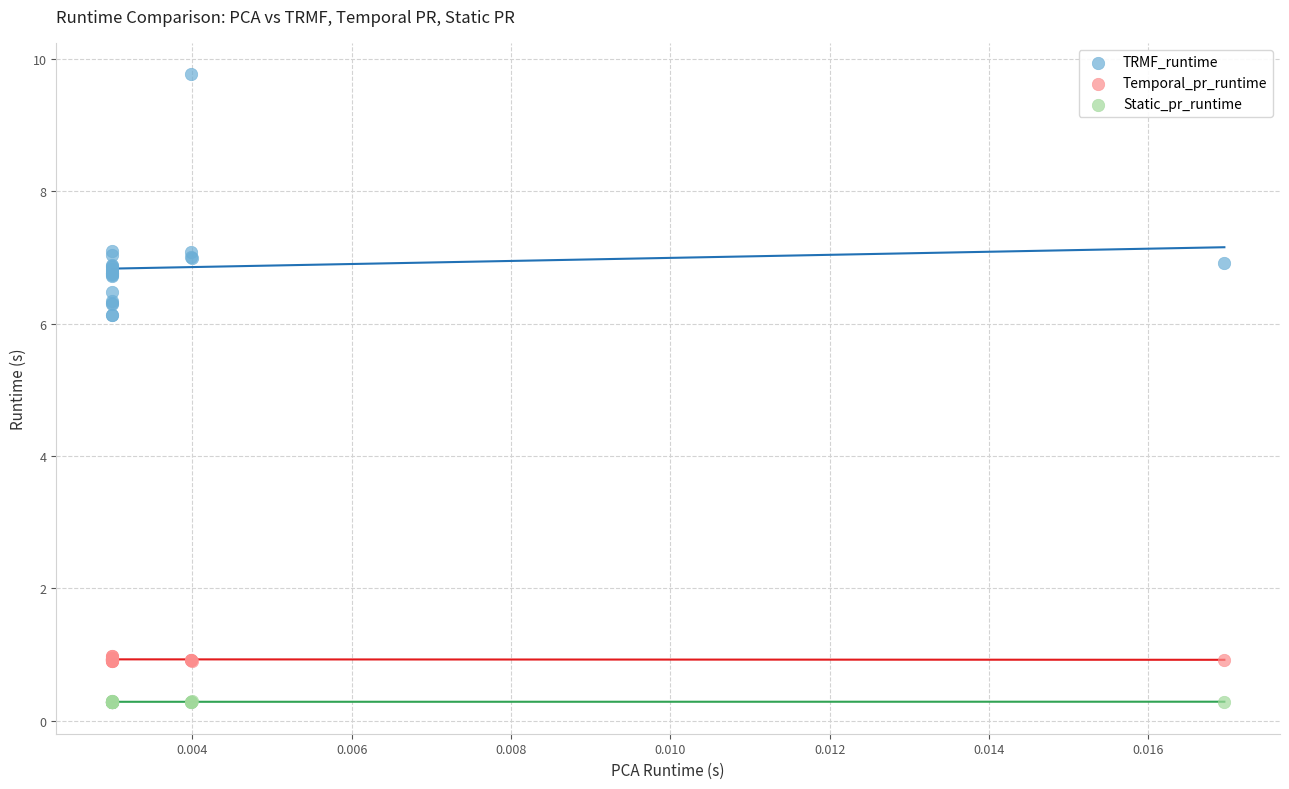

What are all the series names shown in the legend?

TRMF_runtime, Temporal_pr_runtime, Static_pr_runtime